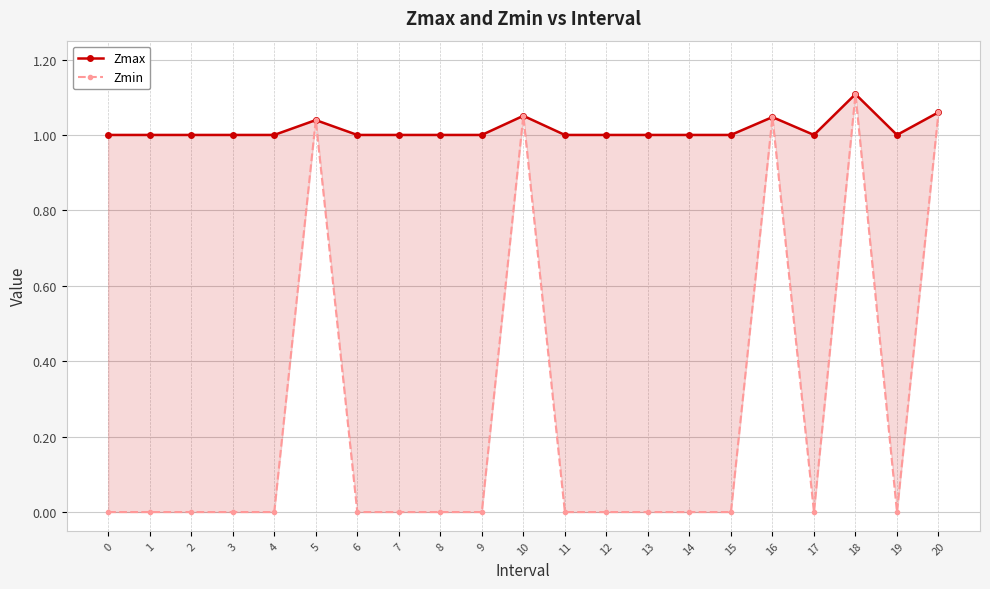

What is the total value across all series at 18?

2.2